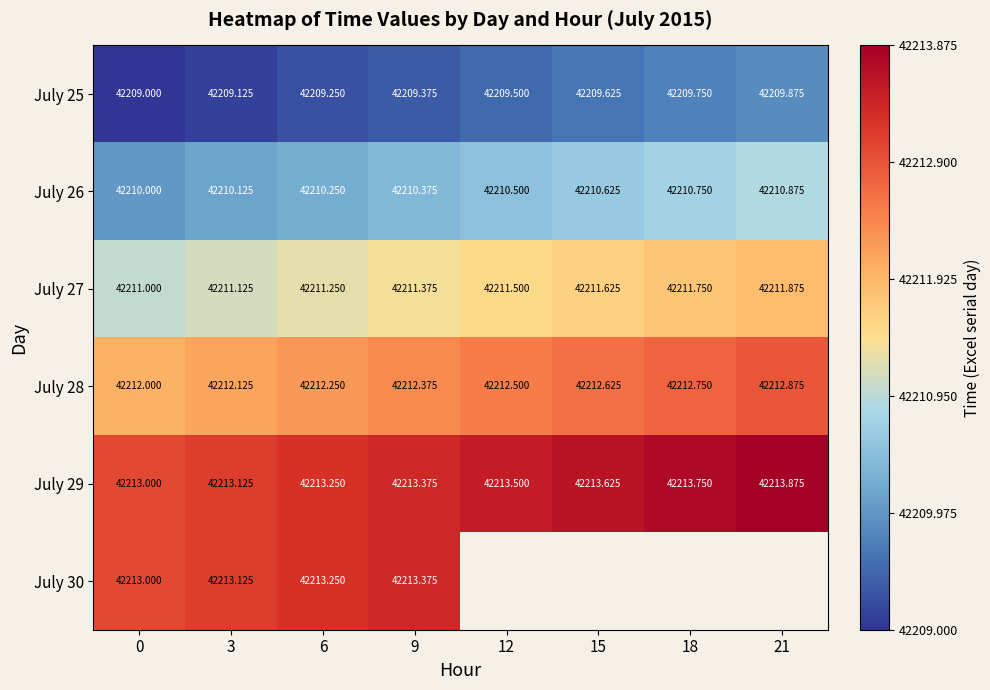

How many categories are shown in the chart?

8